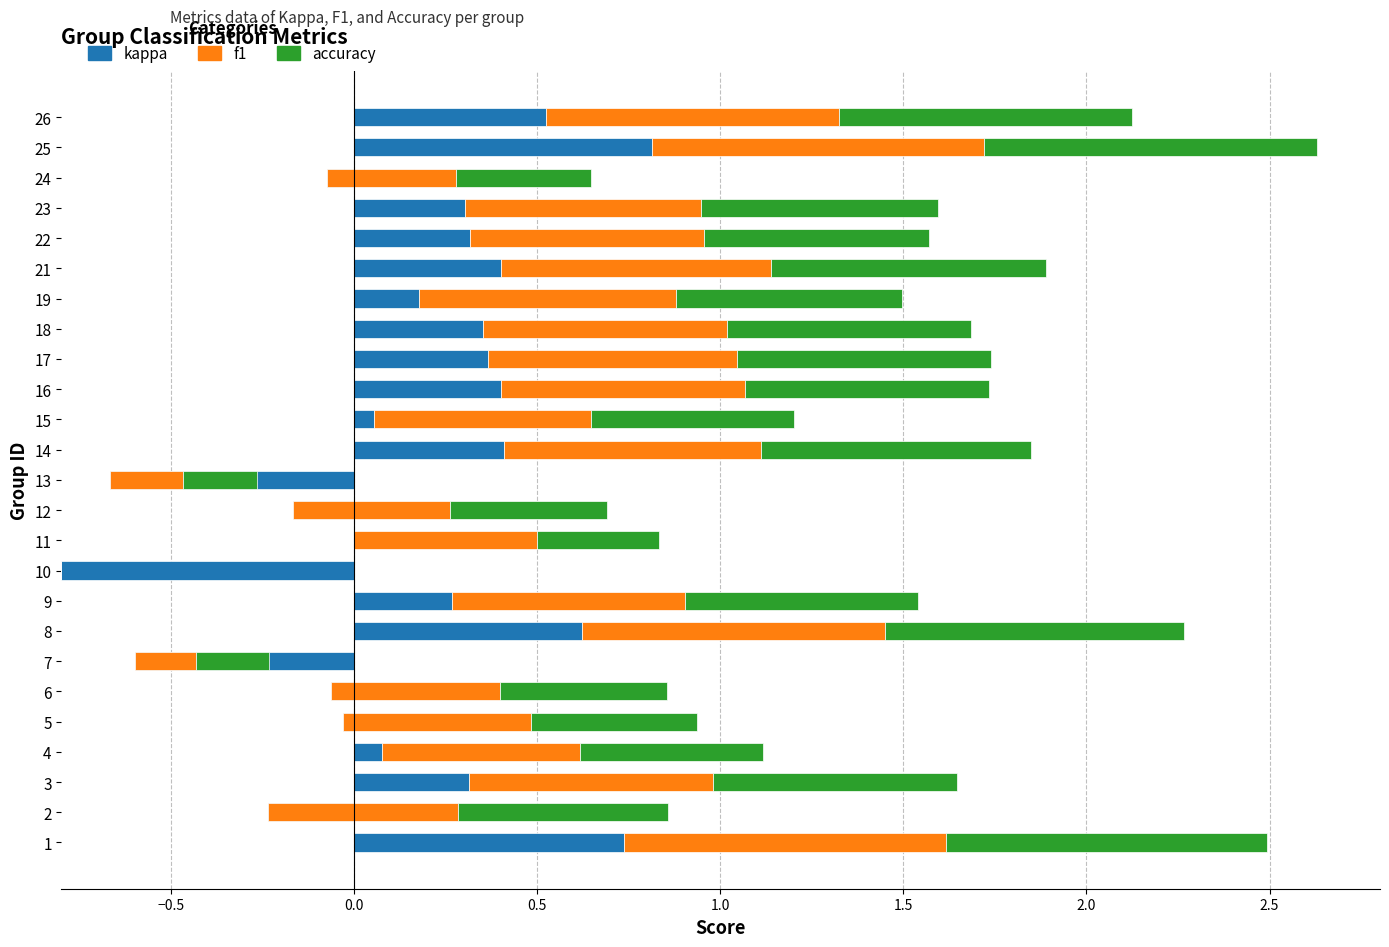

What is the difference between the maximum and minimum values in the kappa series?

1.6